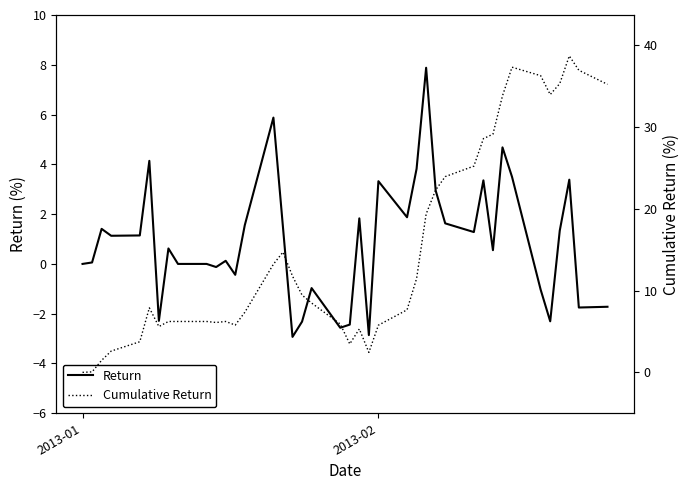

True or false: Cumulative Return and Return cross at least once.

False